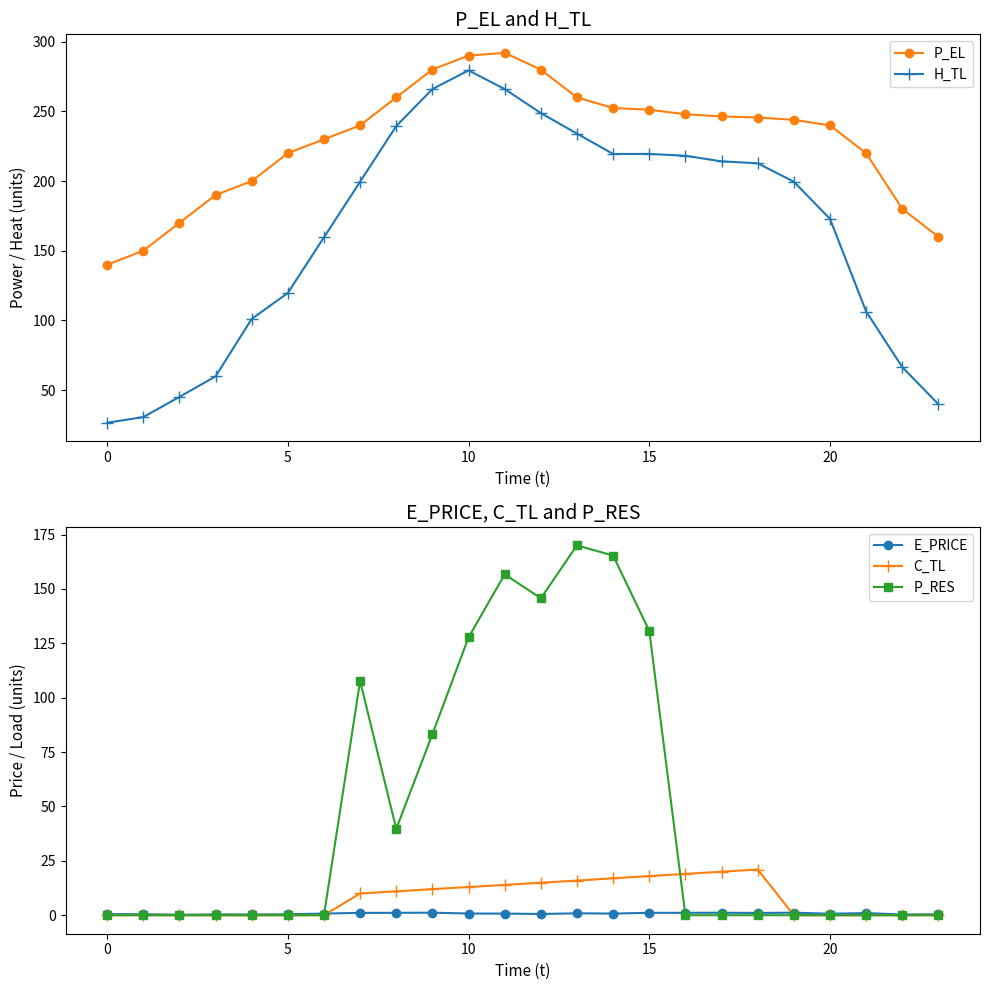

Which series has the widest spread of values?

H_TL